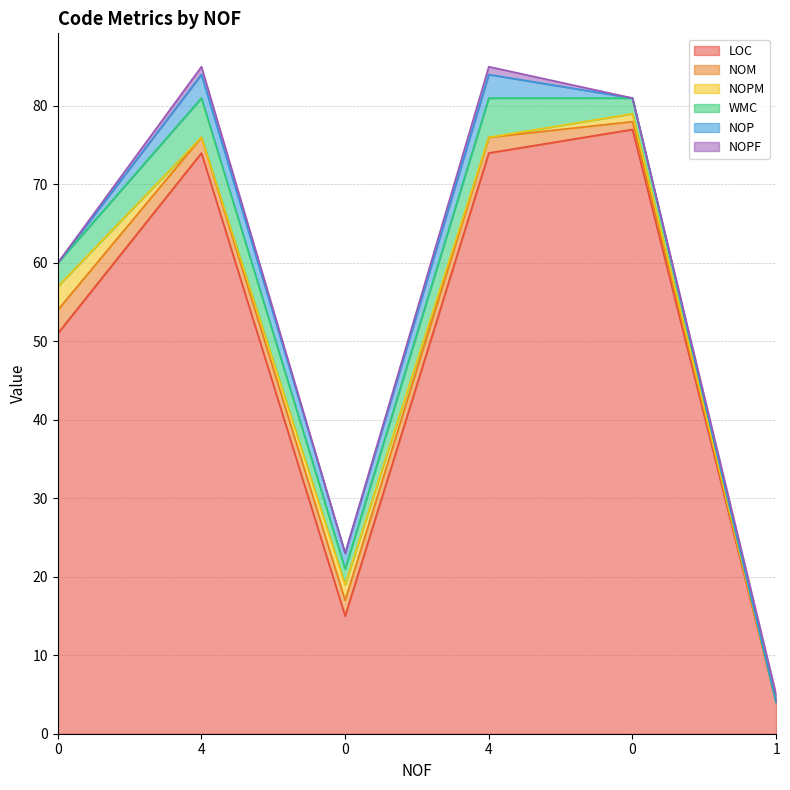

At how many categories does at least one series exceed 11?

5